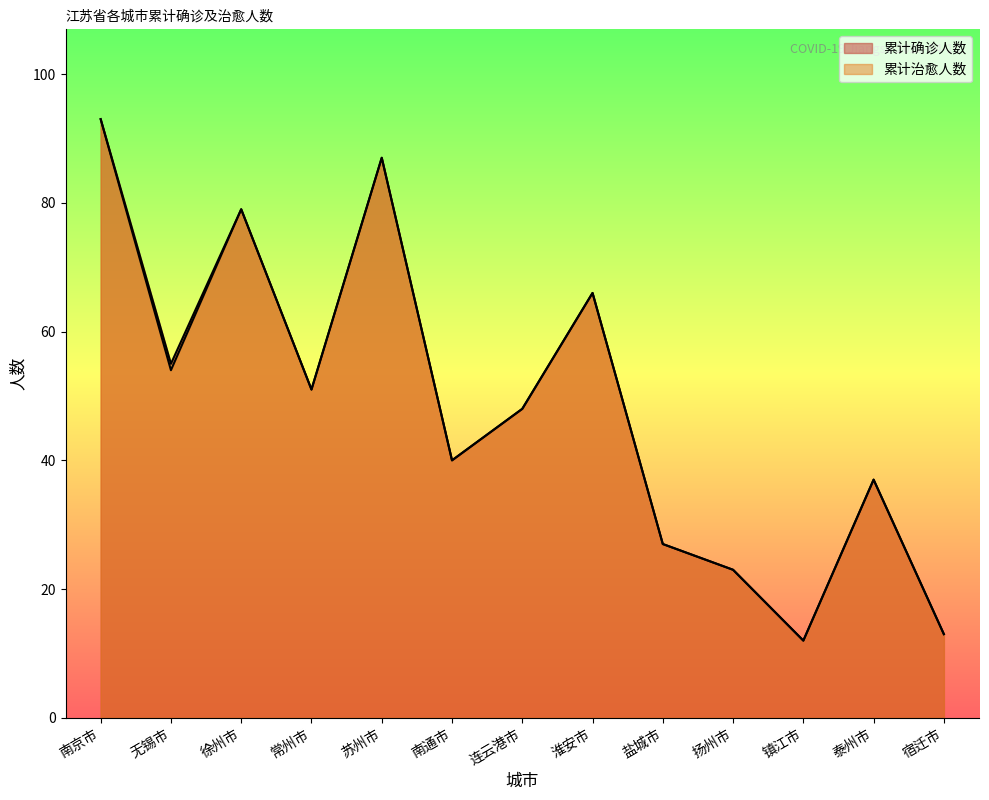

What is the approximate value of 累计确诊人数 at 扬州市?

23